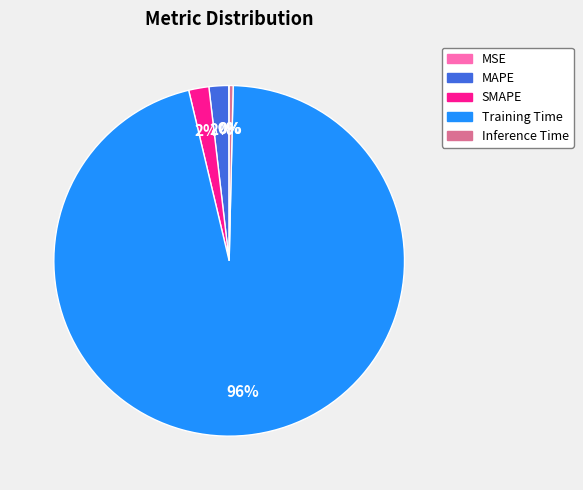

Is it true that Training Time is 96% of the pie?

True